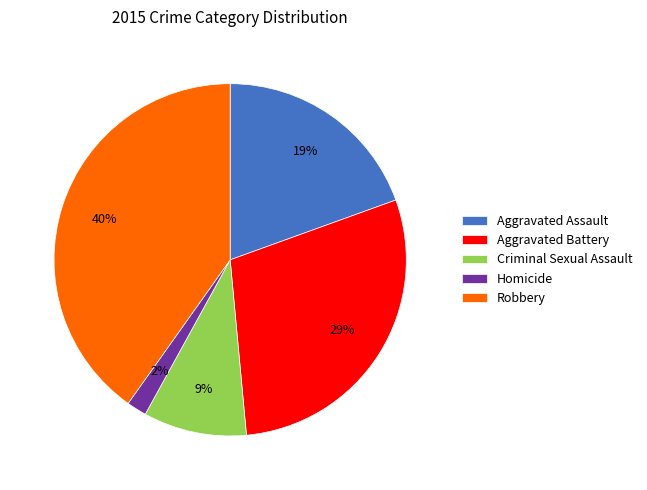

Is there a majority slice in this chart?

No